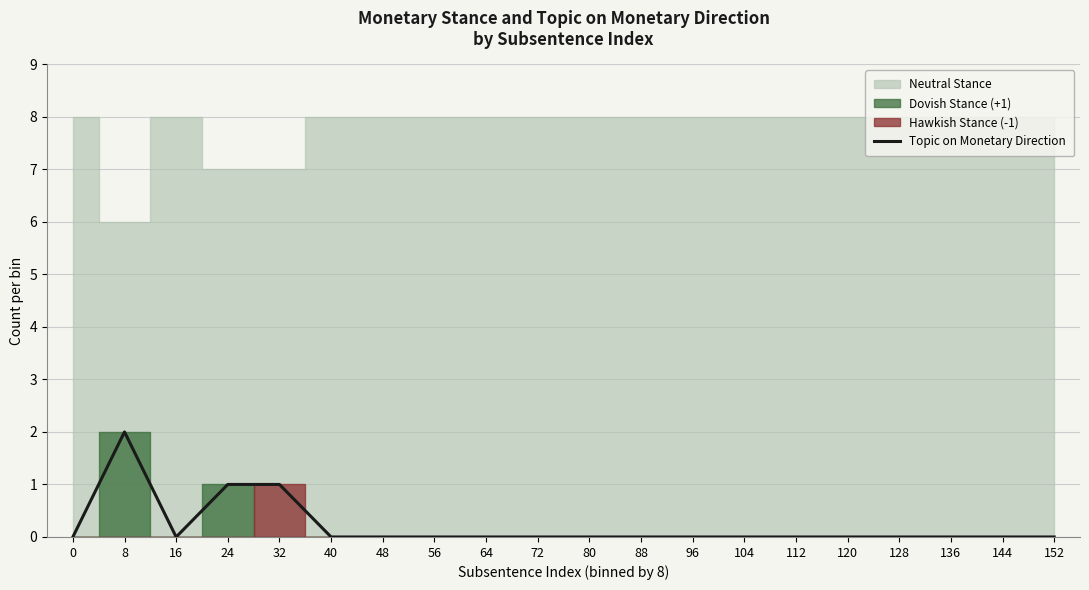

Does the chart display data point markers on the line(s)?

No